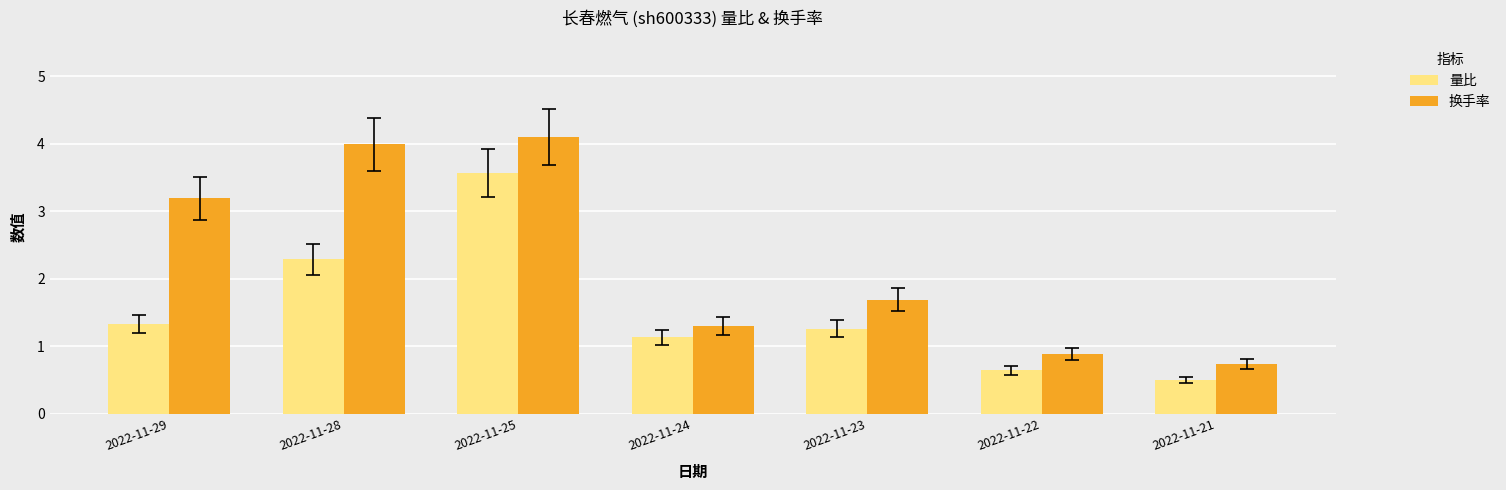

Where does the 量比 series first go above 1?

2022-11-29